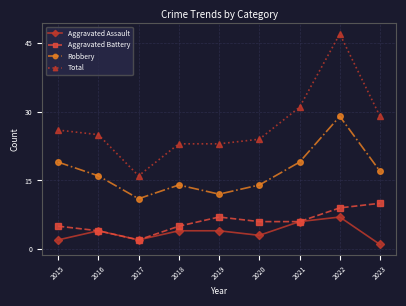

What is the sum of all Robbery values?

151